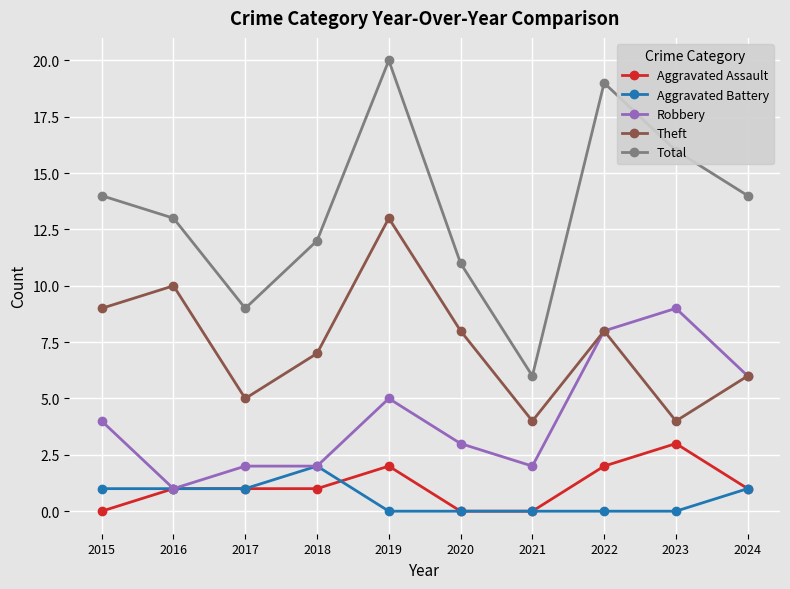

Which category has the lowest value in the Robbery series?

2016